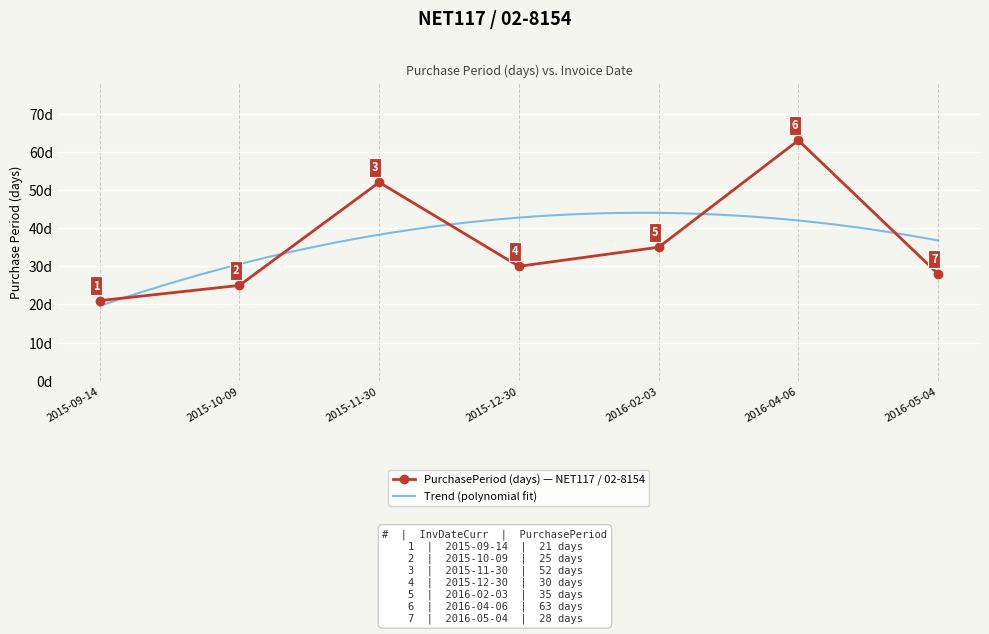

What is the minimum value shown in the chart?

21